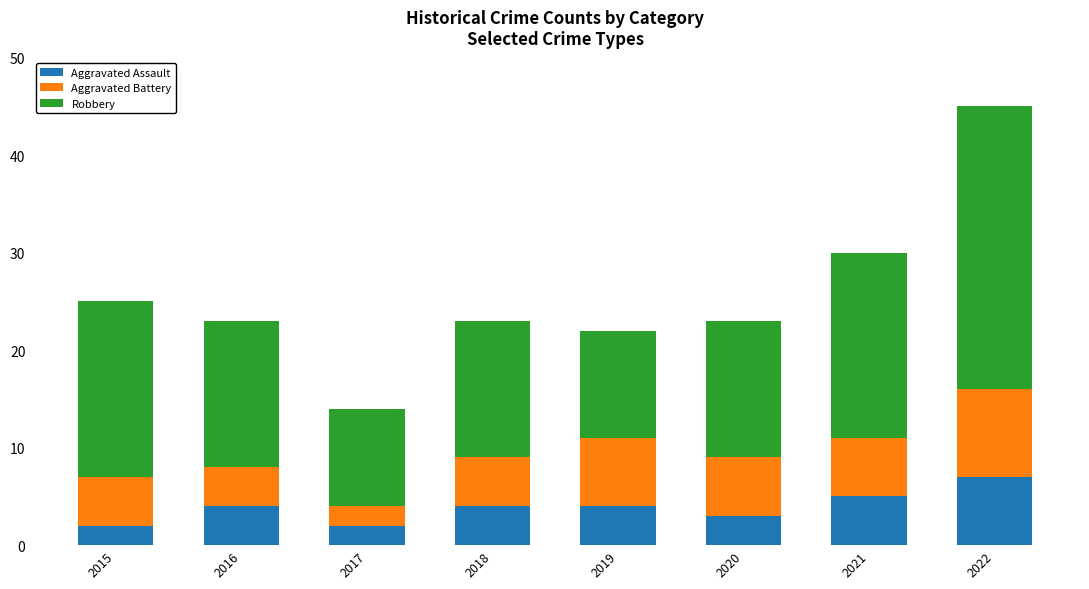

What is the difference between the second highest and second lowest values in the Aggravated Assault series?

3